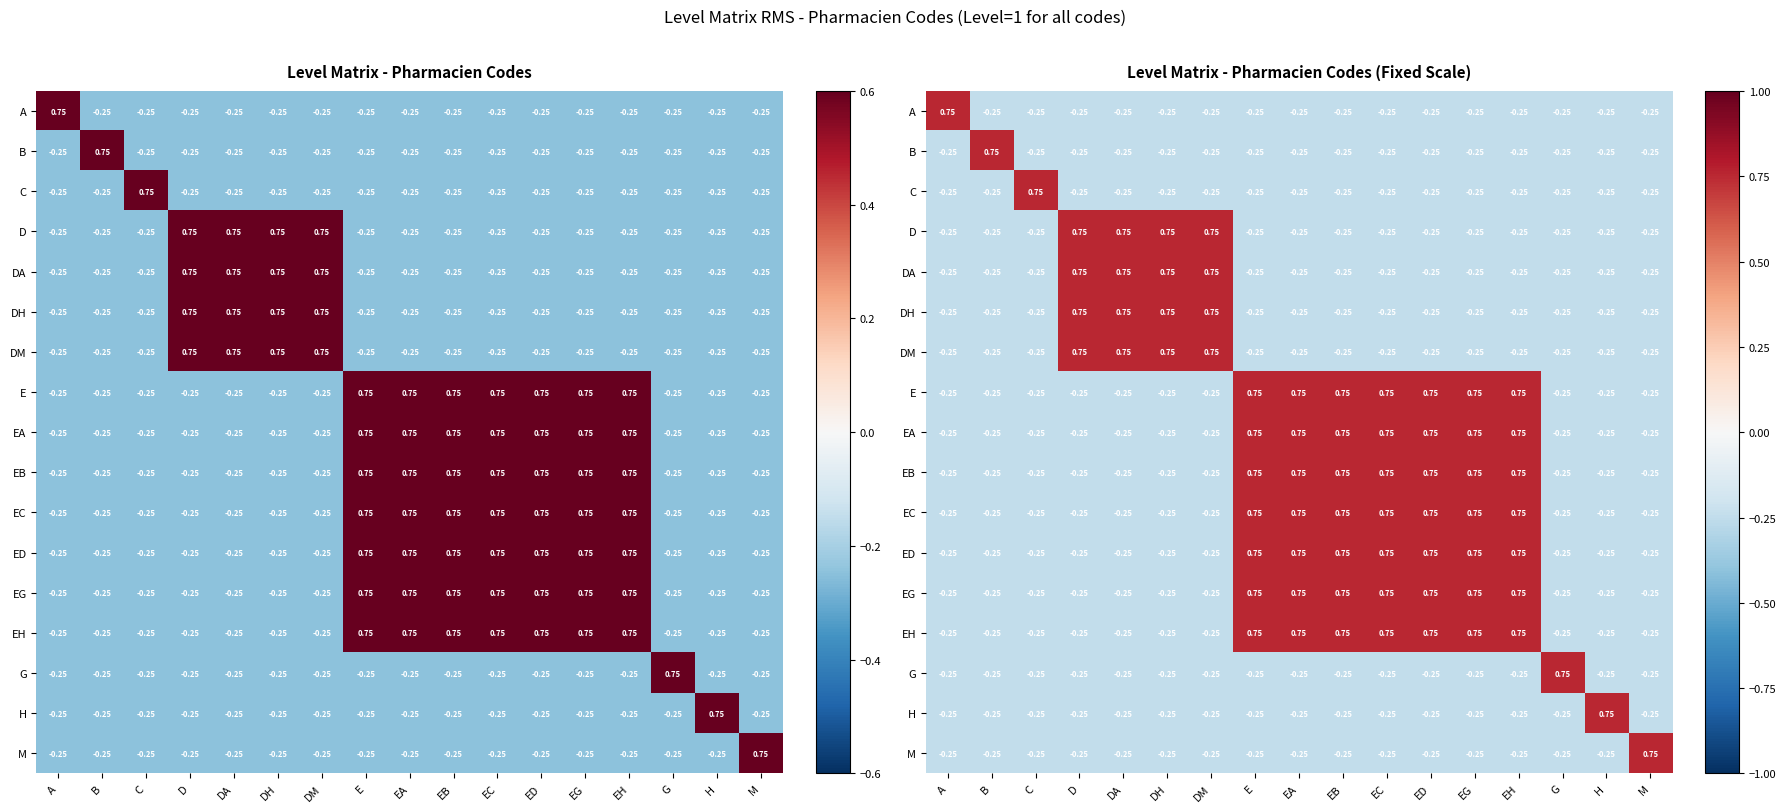

The value of B at C is -0.2. True or false?

True